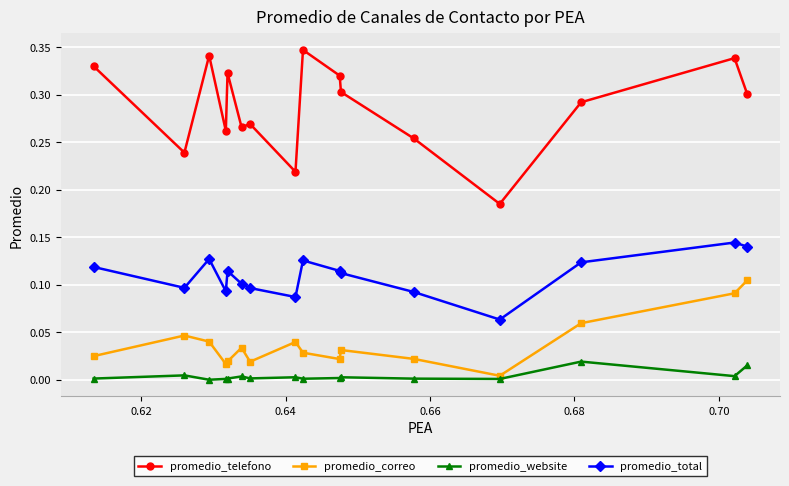

In promedio_correo, how many points are higher than both neighbors (excluding endpoints)?

4